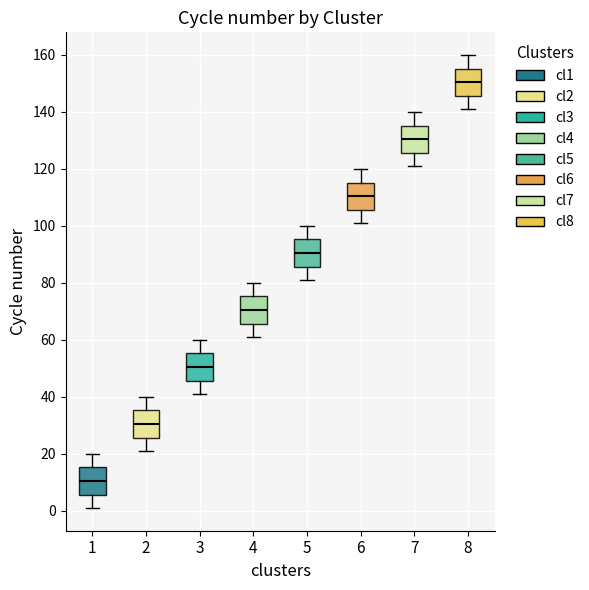

Reading left to right, read every box against the y-axis: the position of its median line, the range the box covers, and the ends of its whiskers. The values are not printed on the chart, so give them approximately, as read against the axis.

1: median 10, box 6 to 16, whiskers 2 to 20
2: median 30, box 26 to 36, whiskers 22 to 40
3: median 50, box 46 to 56, whiskers 42 to 60
4: median 70, box 66 to 76, whiskers 62 to 80
5: median 90, box 86 to 96, whiskers 82 to 100
6: median 110, box 106 to 116, whiskers 102 to 120
7: median 130, box 126 to 136, whiskers 122 to 140
8: median 150, box 146 to 156, whiskers 142 to 160